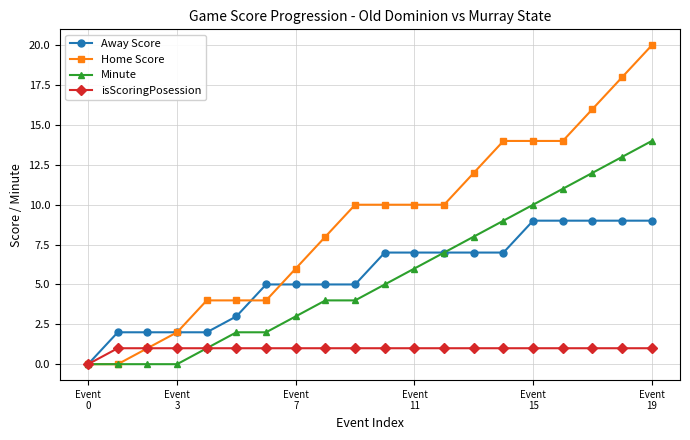

Which series ends up on top after the final intersection of Away Score and Home Score?

Home Score